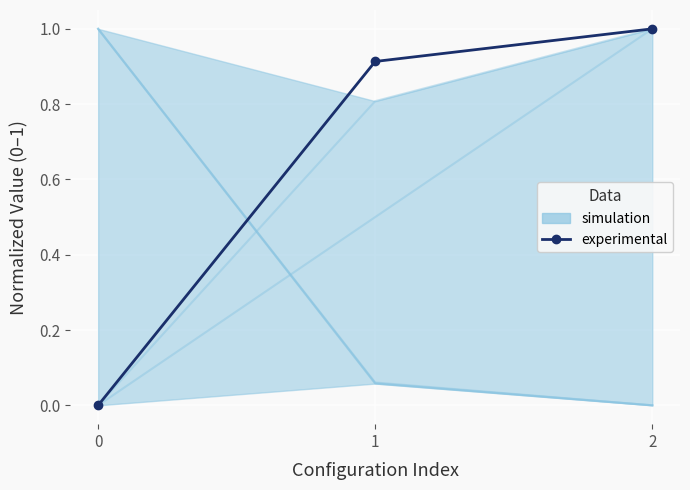

The value at 0 is 0.7. True or false?

False